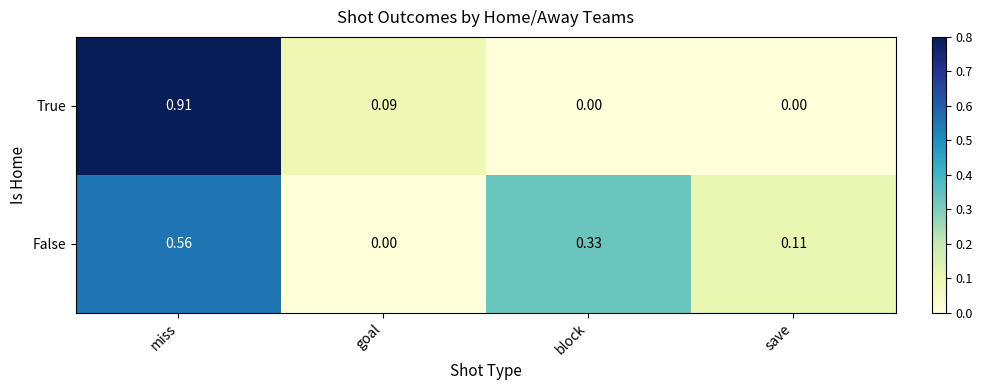

Which series has the widest spread of values?

True